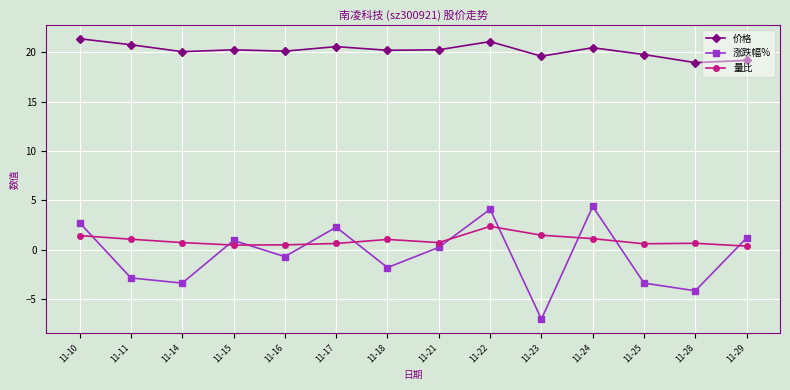

What is the total value across all series at 11-29?

20.8